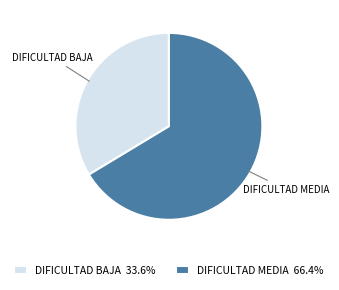

The DIFICULTAD MEDIA slice represents 66% of the pie. True or false?

True